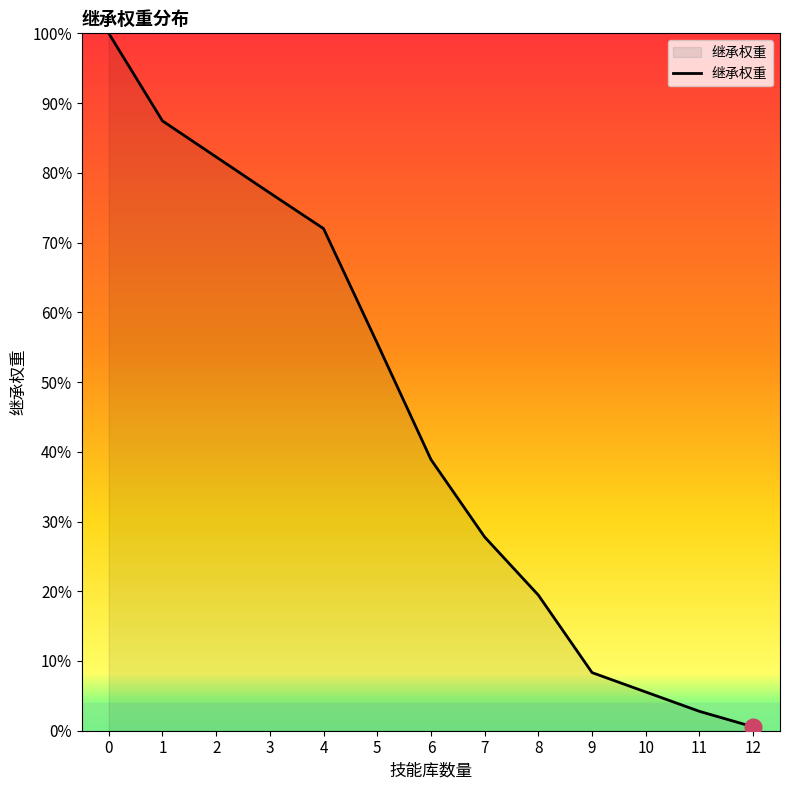

Is it true that the value at 10 is 170?

False